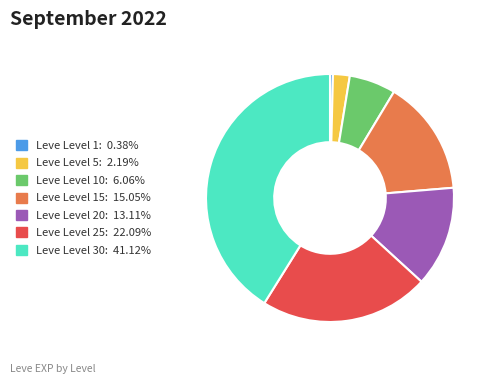

Is there a majority slice in this chart?

No